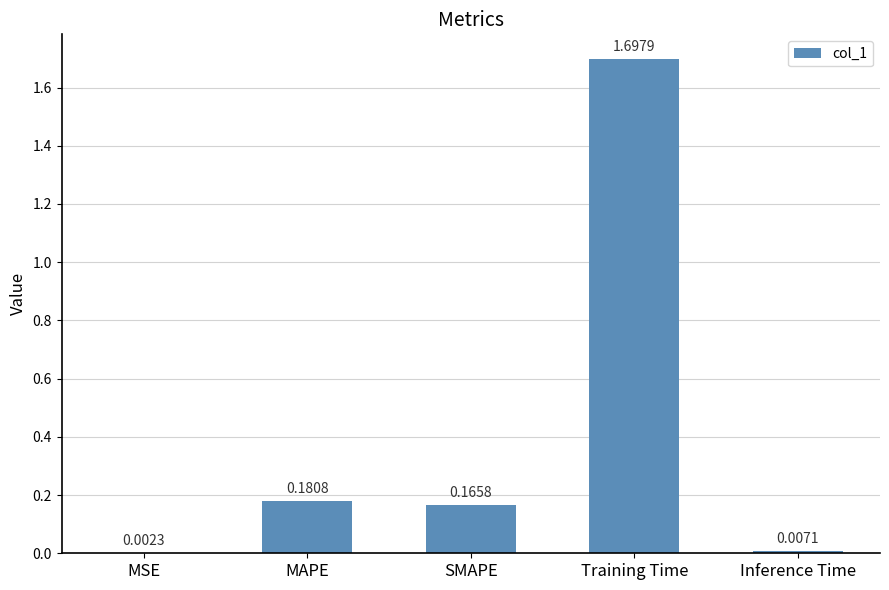

Which label corresponds to the largest value in the chart?

Training Time